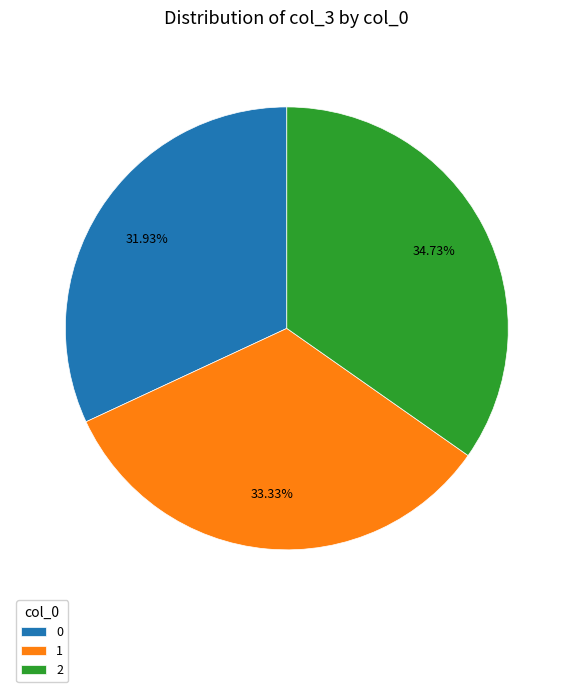

Do 1 and 2 together represent more than half of the pie?

Yes